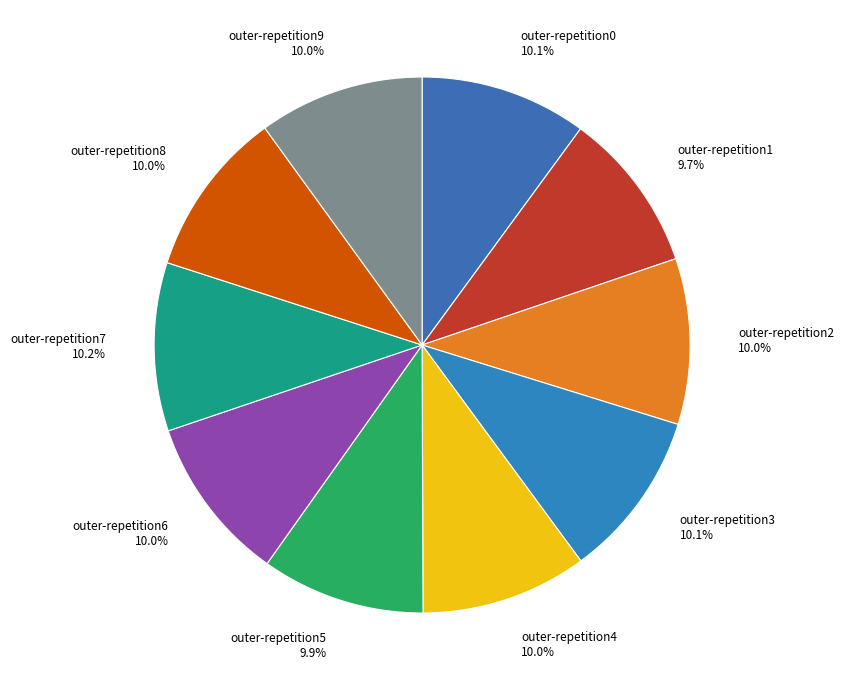

True or false: outer-repetition4 accounts for 1% of the total.

False